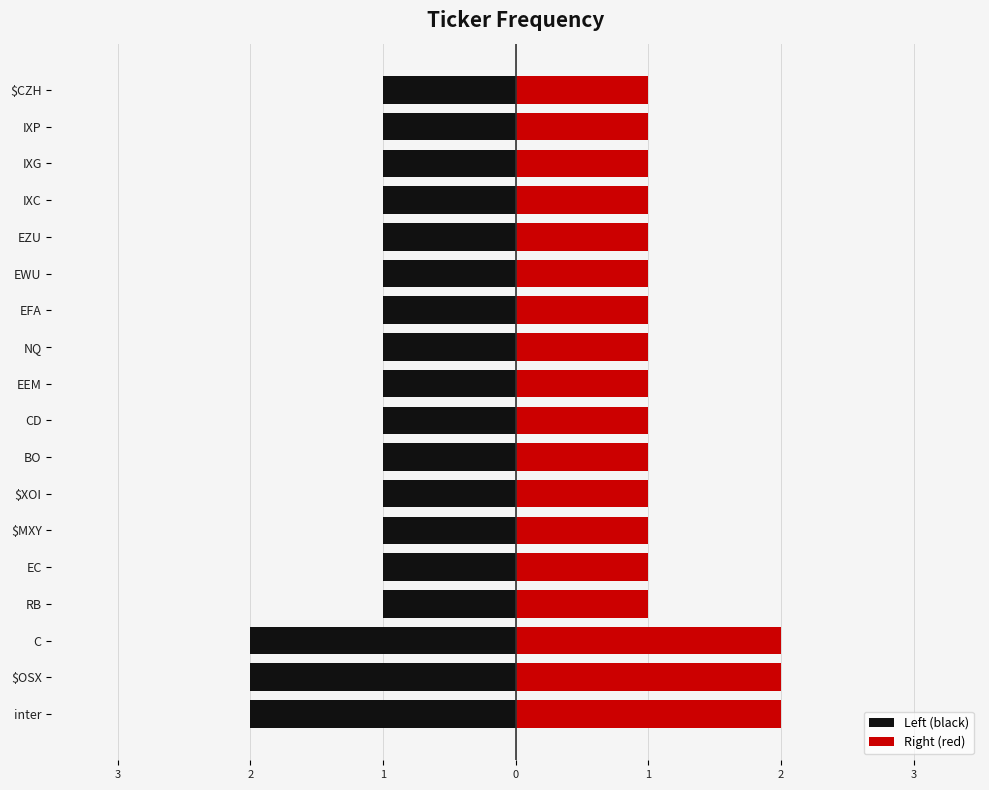

What is the sum of the Right (red) values at $MXY and RB?

2